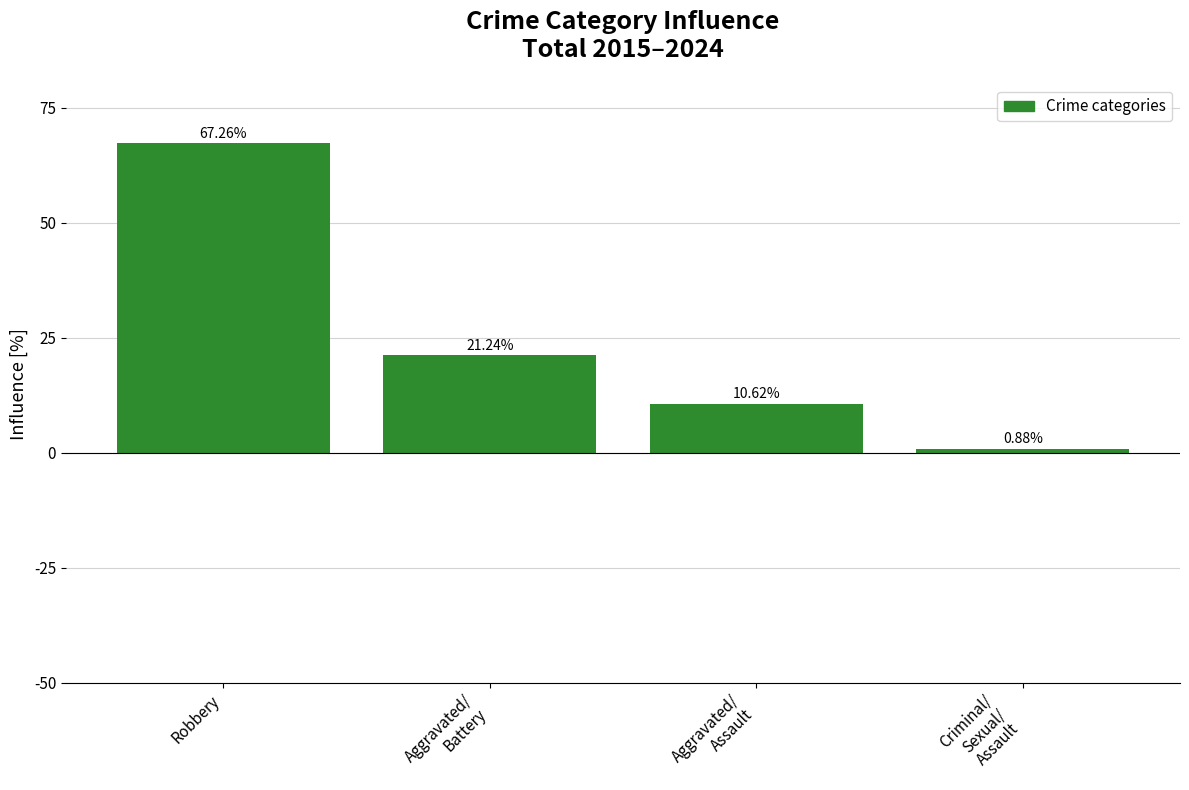

Which label corresponds to the largest value in the chart?

Robbery